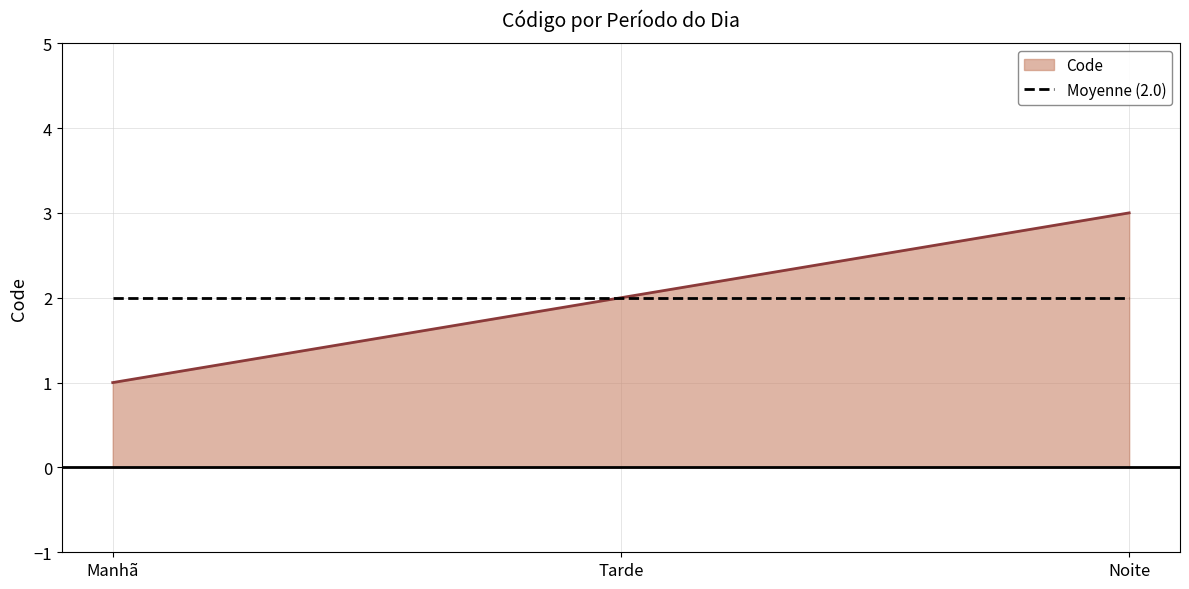

Does the chart have visible grid lines?

Yes